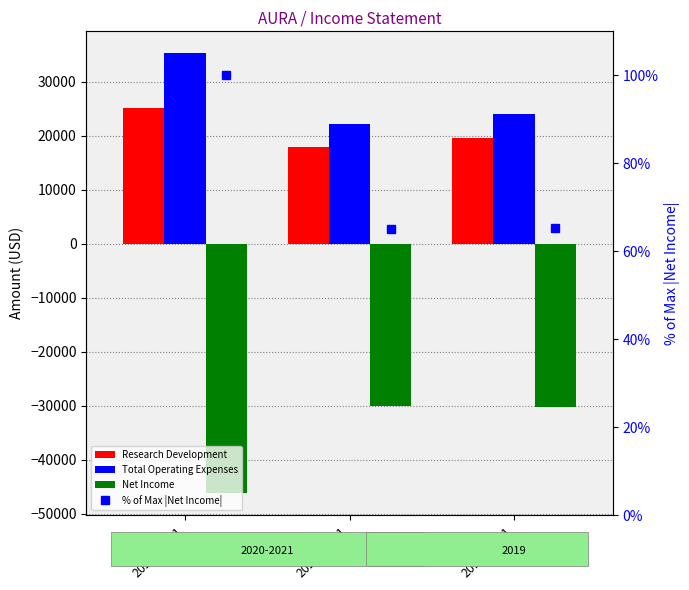

At which label is Net Income closest to -38150?

2019-12-31